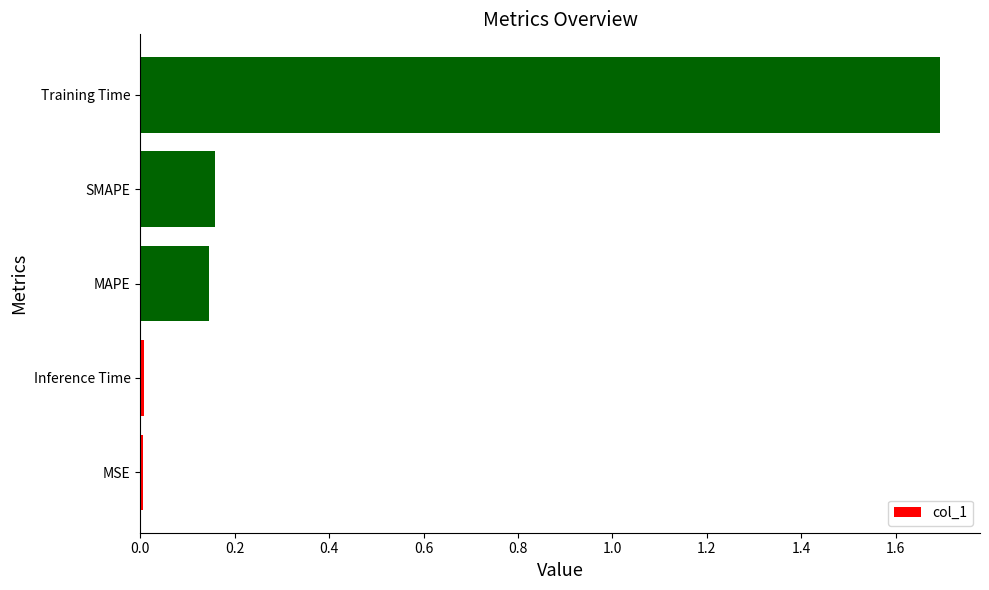

True or false: the data shows 0.0 at MSE.

True